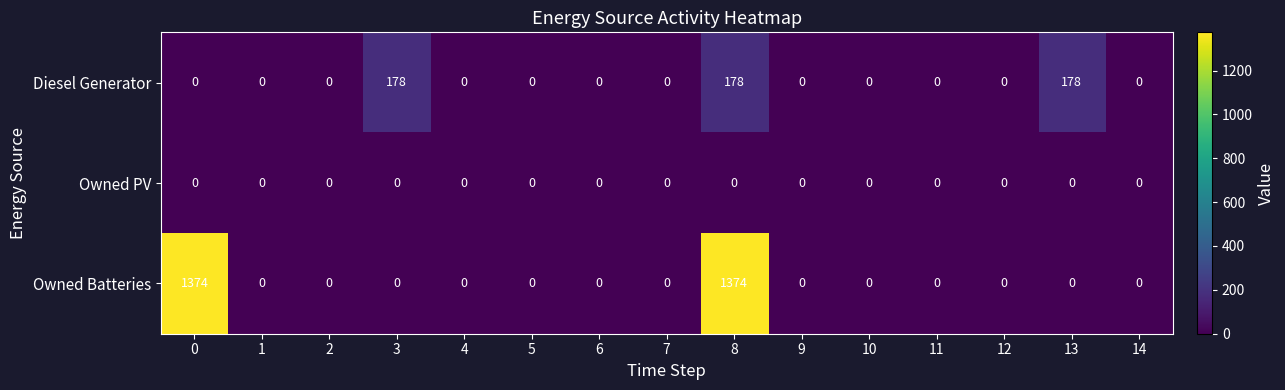

True or false: Owned Batteries has a value of 0 at 12.

True